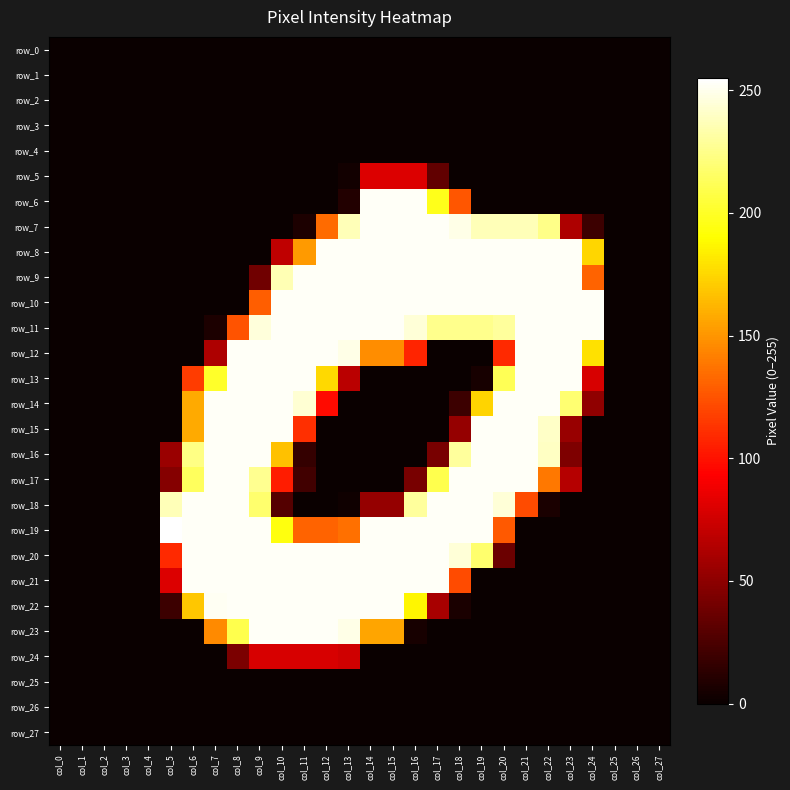

How many values in the row_17 series are below 42?

14